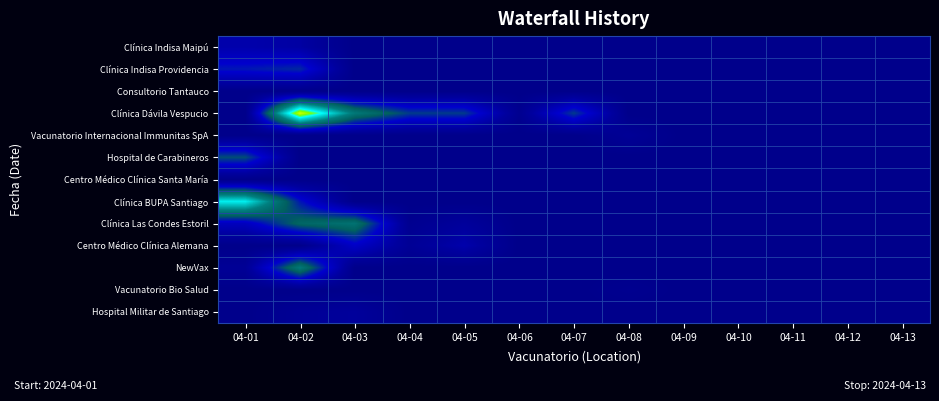

How many categories are shown in the chart?

13